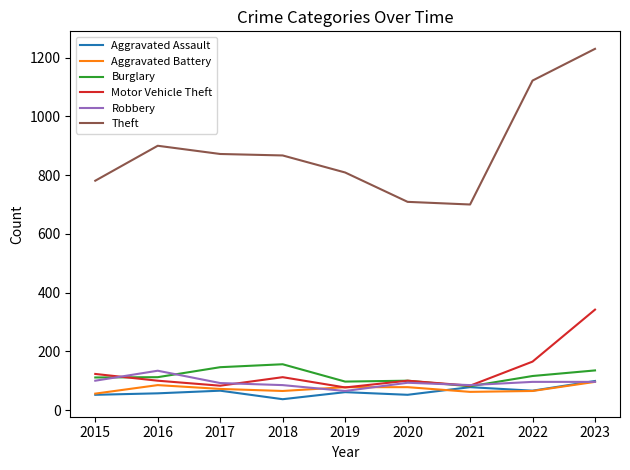

True or false: Robbery has a value of 65 at 2019.

True